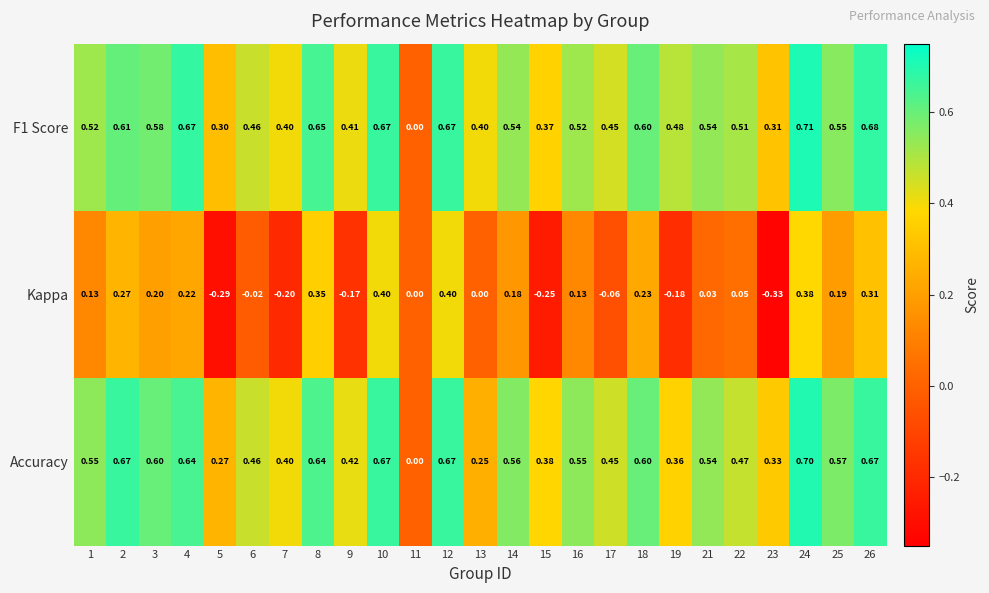

Which series has the largest total across all categories?

F1 Score